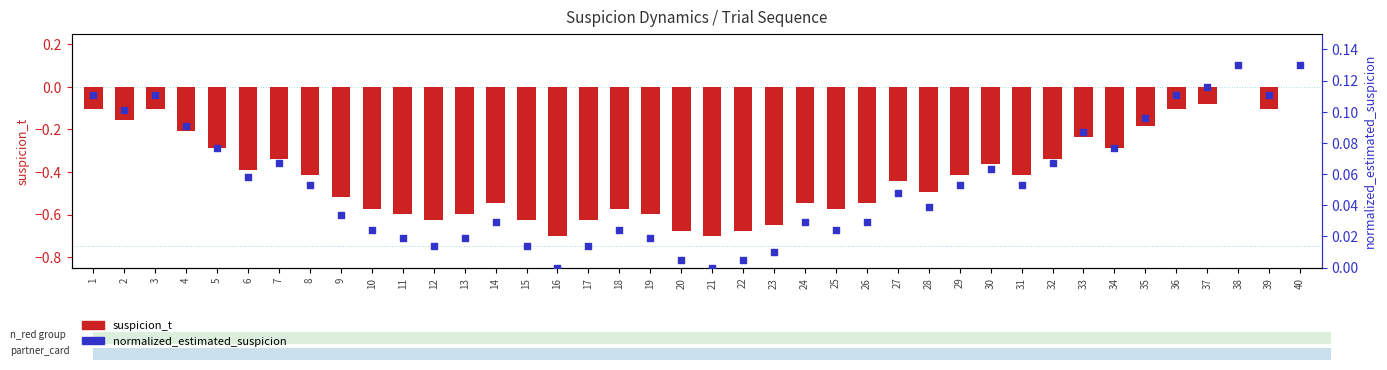

What are all the series names shown in the legend?

suspicion_t, normalized_estimated_suspicion